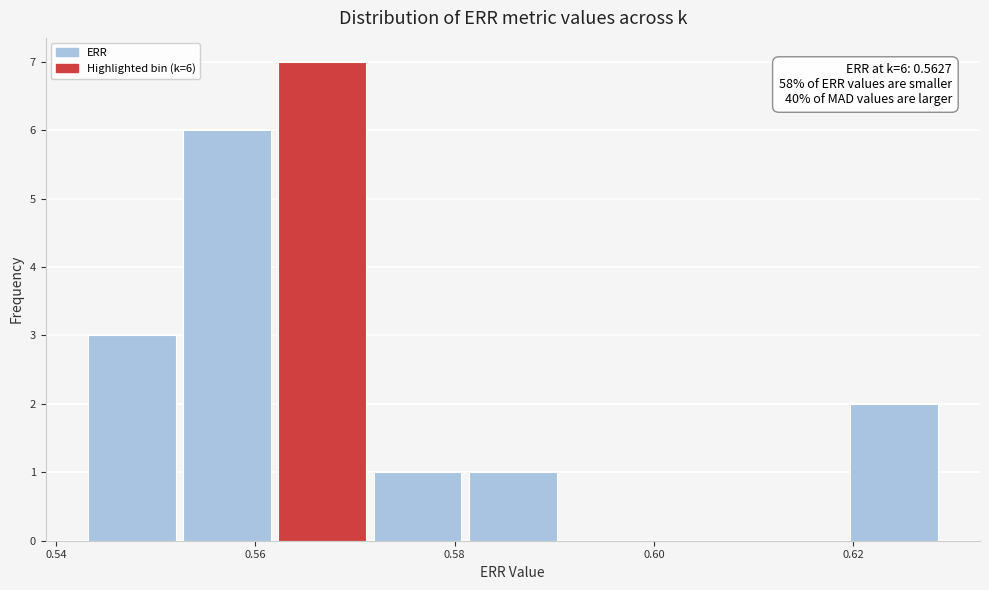

Over which range of the x-axis is the bar tallest?

0.562 to 0.572